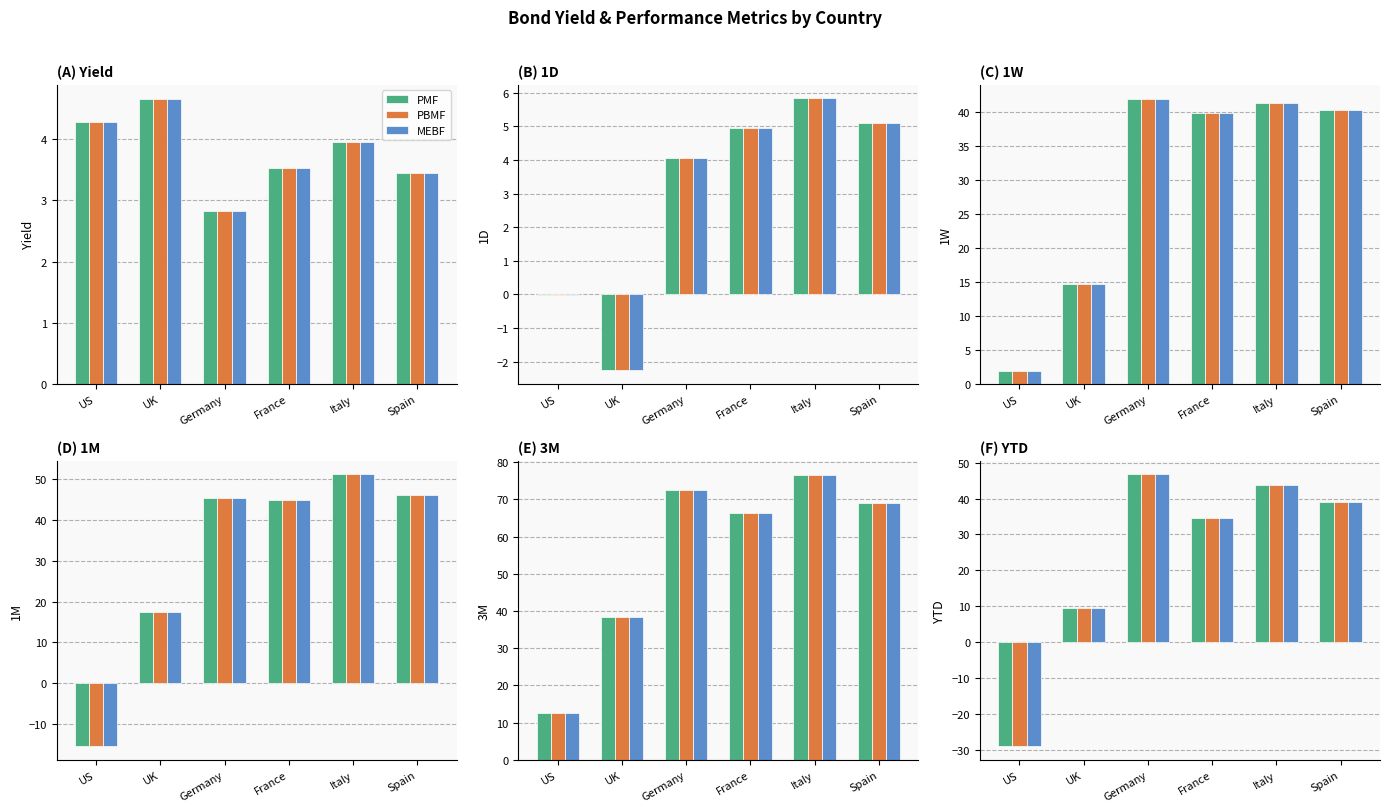

Rank the series by their maximum value, from highest to lowest.

PMF, PBMF, MEBF